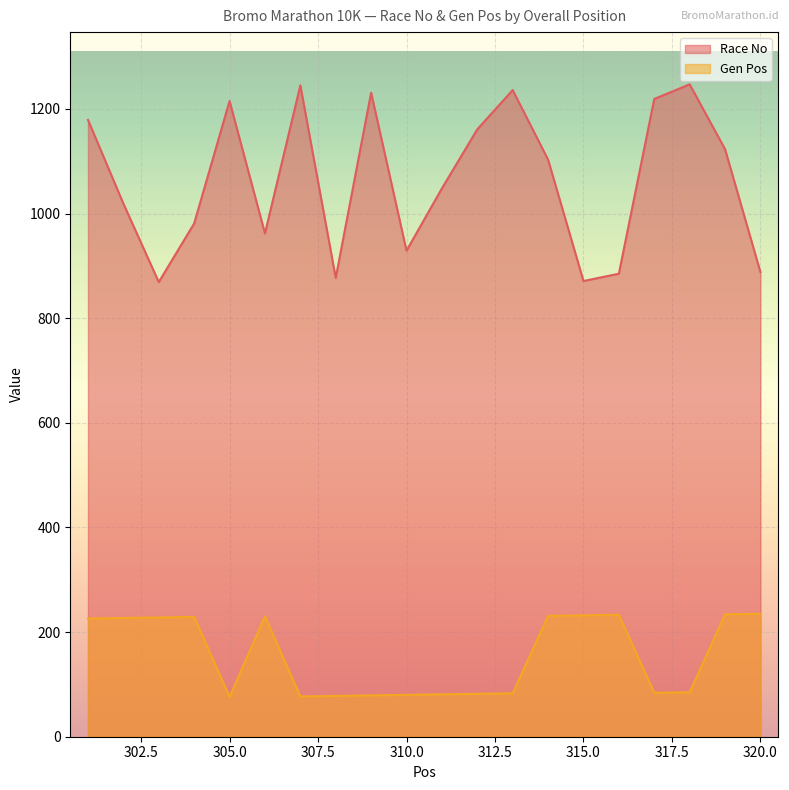

List the labels in order of Gen Pos value, largest first.

320, 319, 316, 315, 314, 306, 304, 303, 302, 301, 318, 317, 313, 312, 311, 310, 309, 308, 307, 305